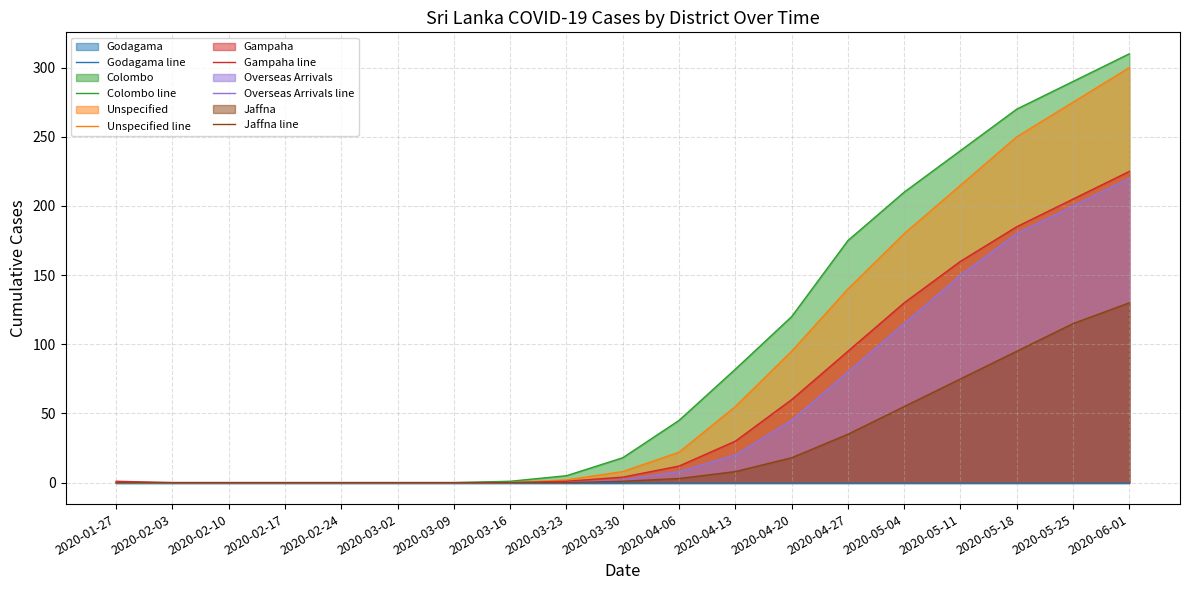

Is it true that Jaffna line equals 0 at 2020-02-10?

True